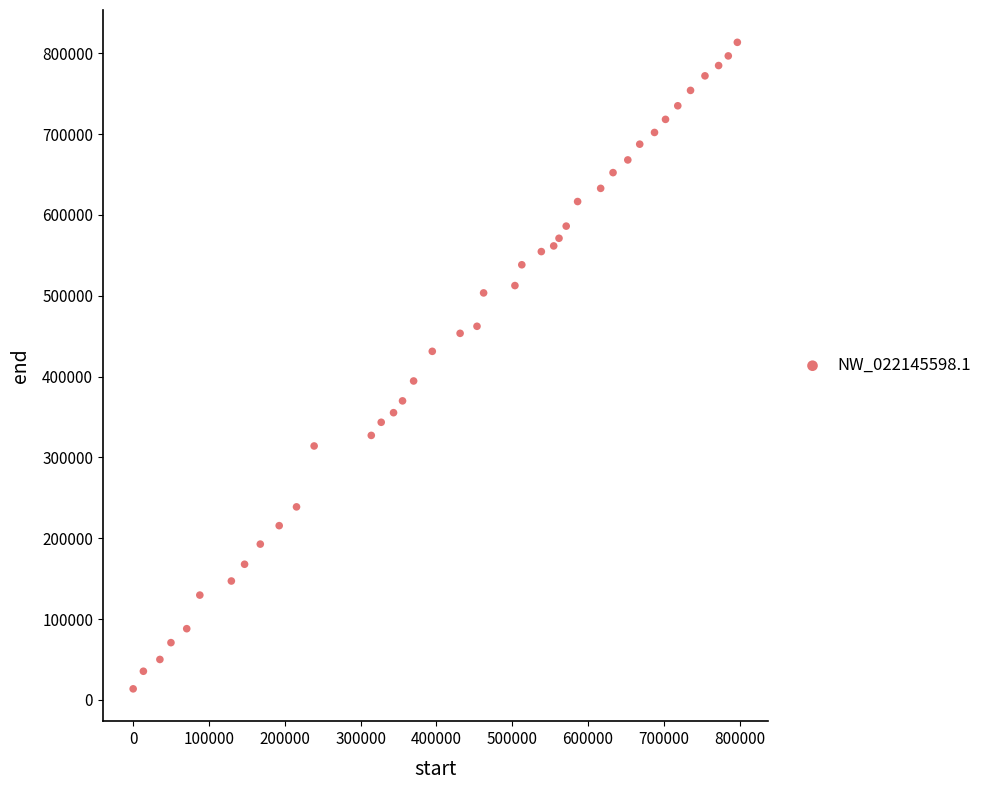

What is the range of Y values (max minus min)?

800108